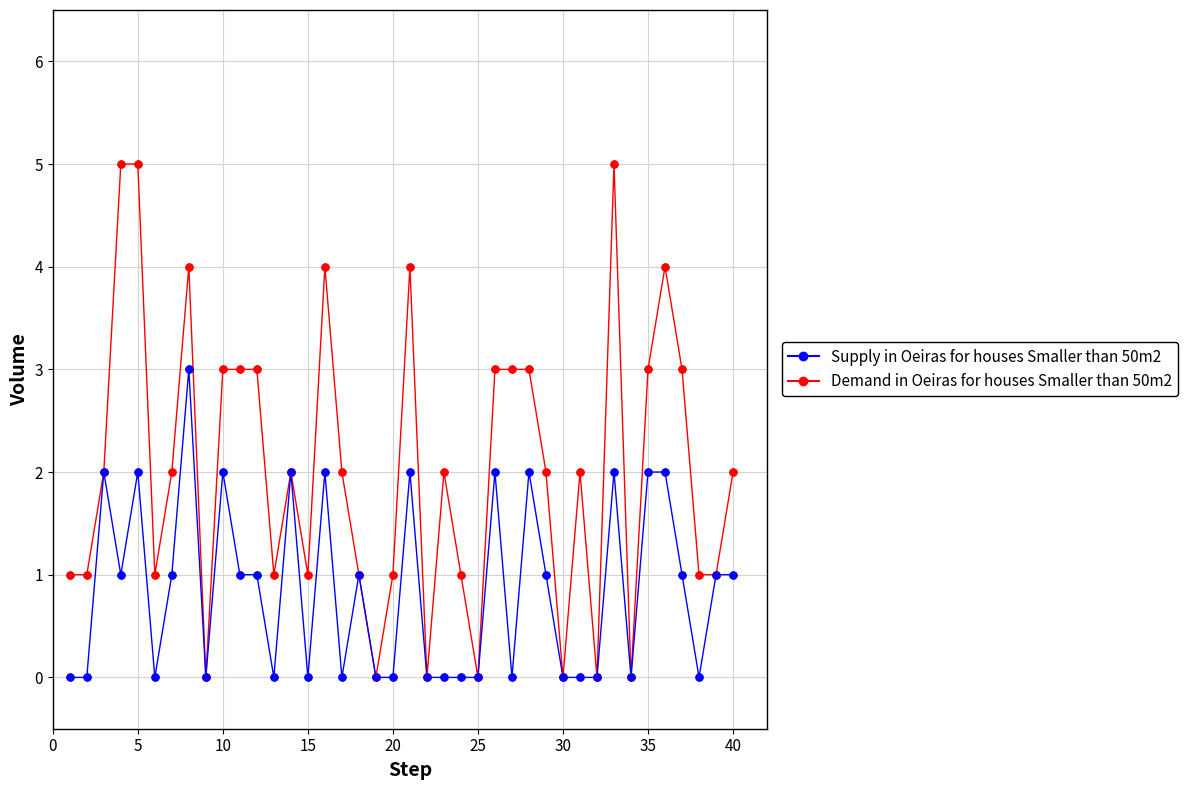

Which series has the largest total across all categories?

Demand in Oeiras for houses Smaller than 50m2